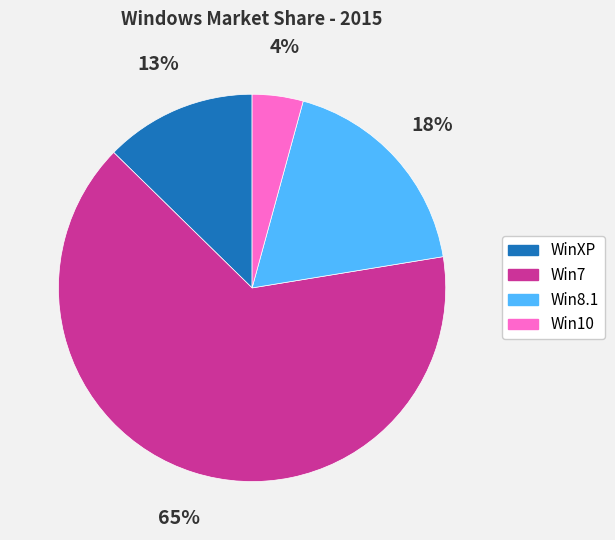

How many slices are in this pie chart?

4